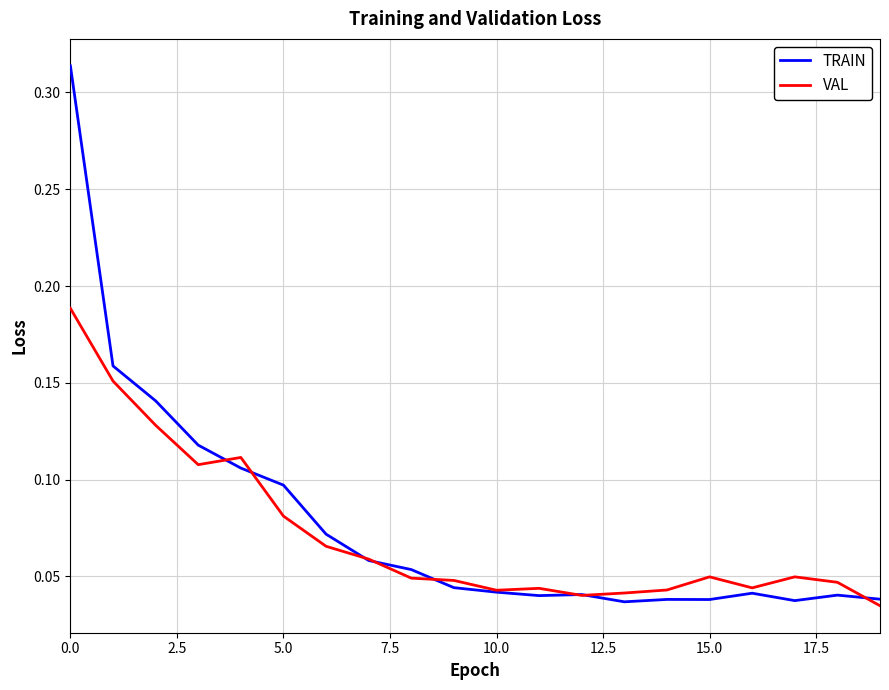

Rank the series by their maximum value, from lowest to highest.

VAL, TRAIN